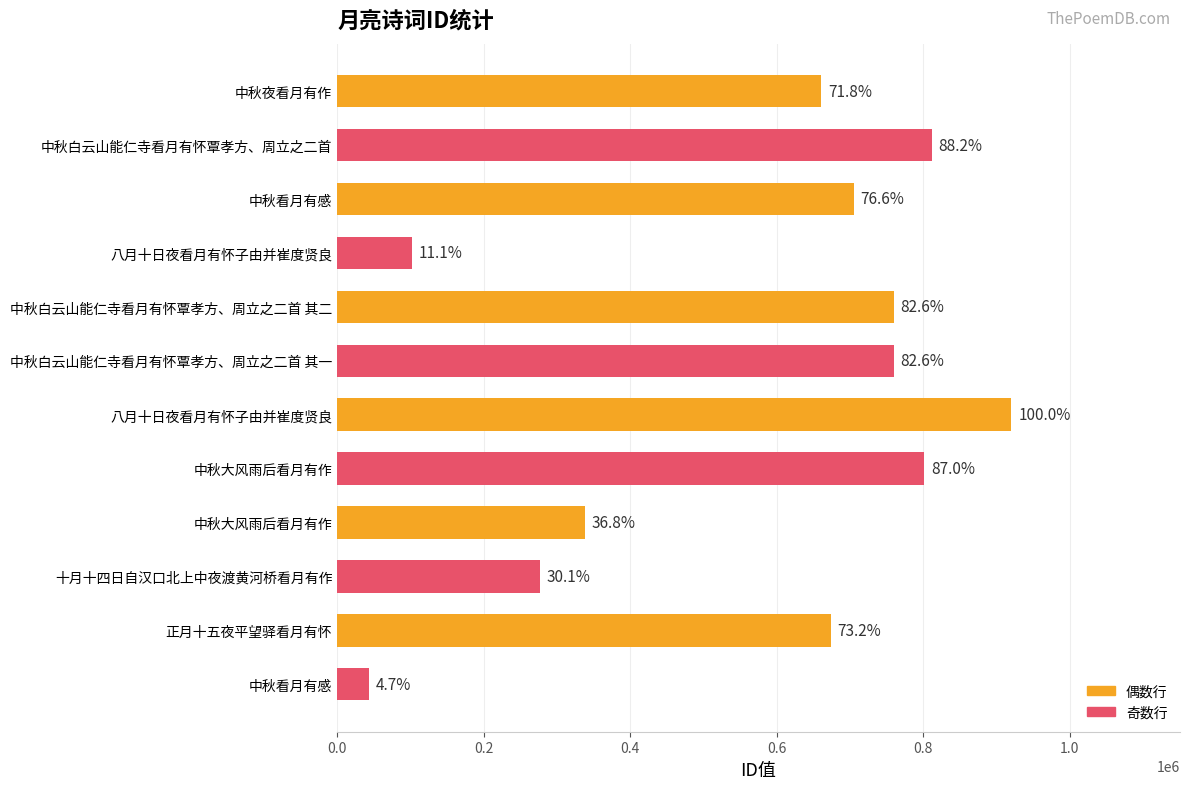

How many bars are there in total?

12